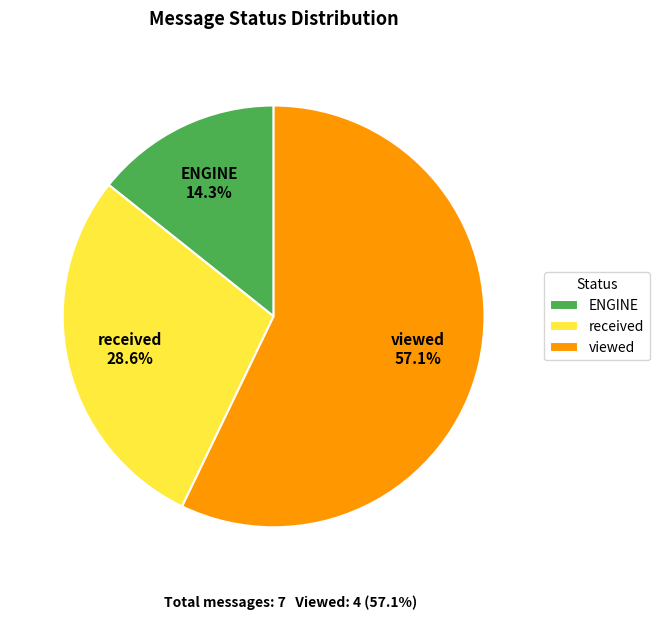

Which category has the smallest portion of the pie?

ENGINE